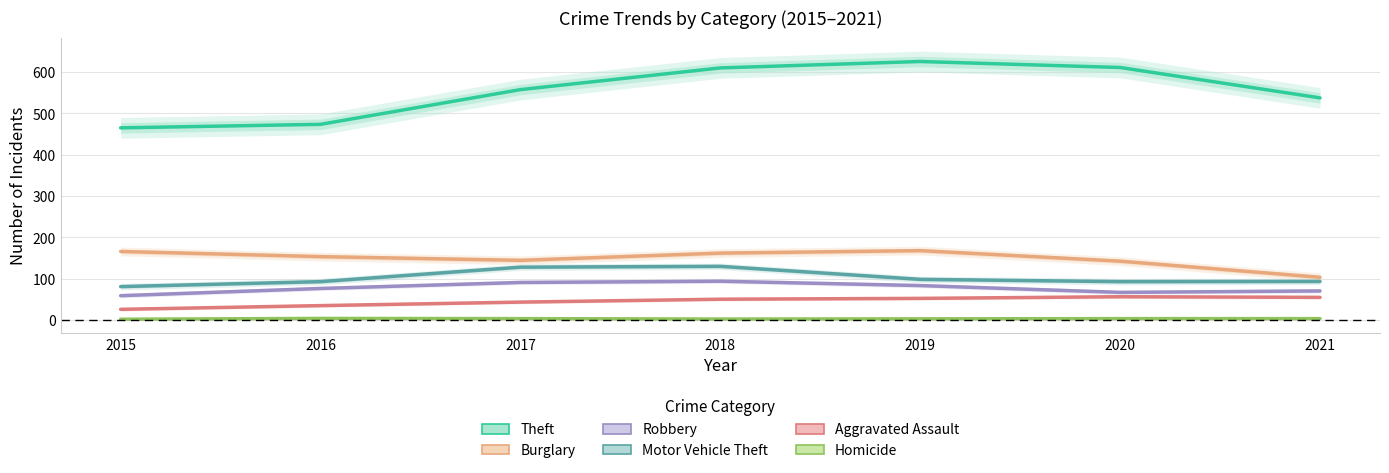

True or false: Theft has more than 0 points higher than both neighbors.

True